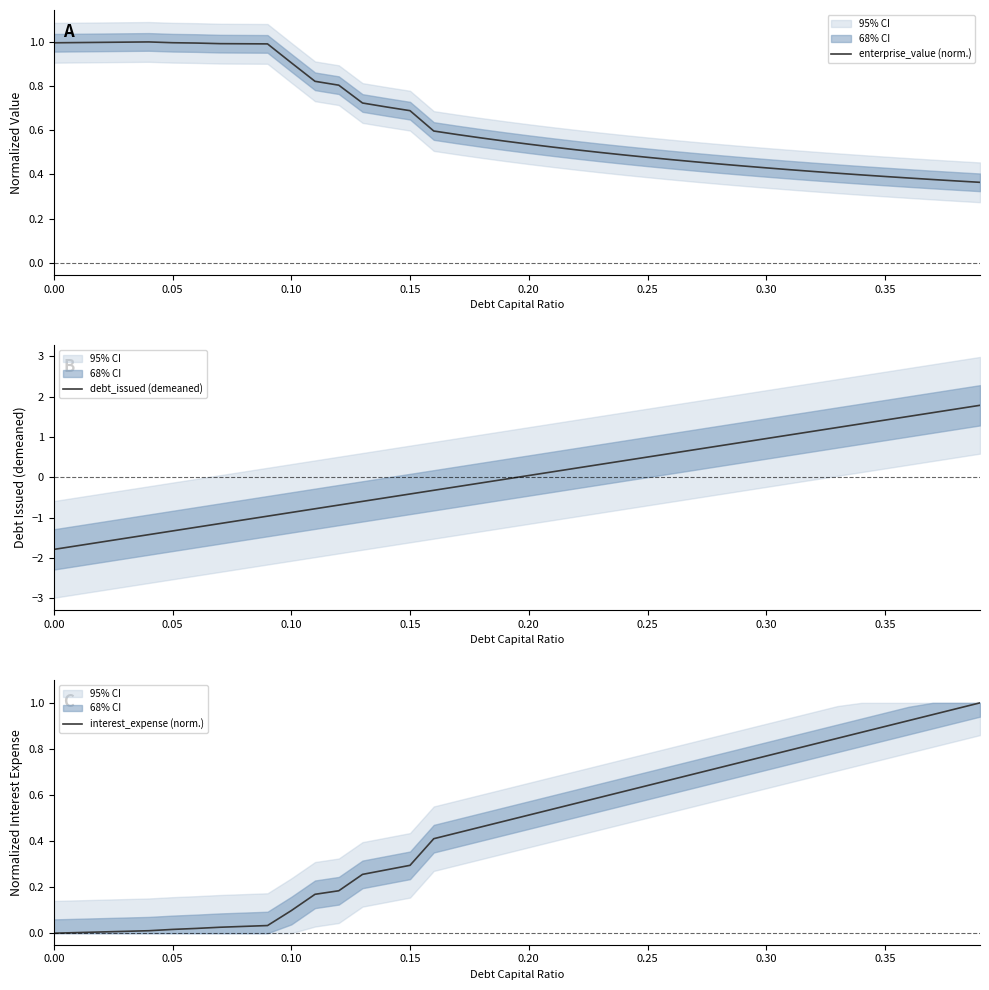

What is the maximum value for interest_expense (norm.)?

1.0